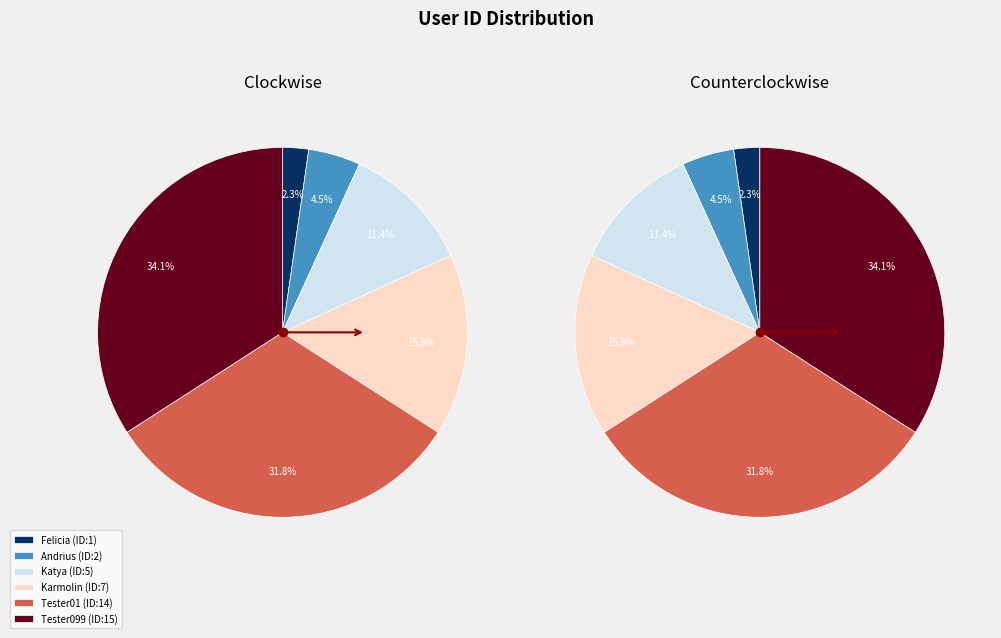

True or false: Felicia accounts for 2% of the total.

True